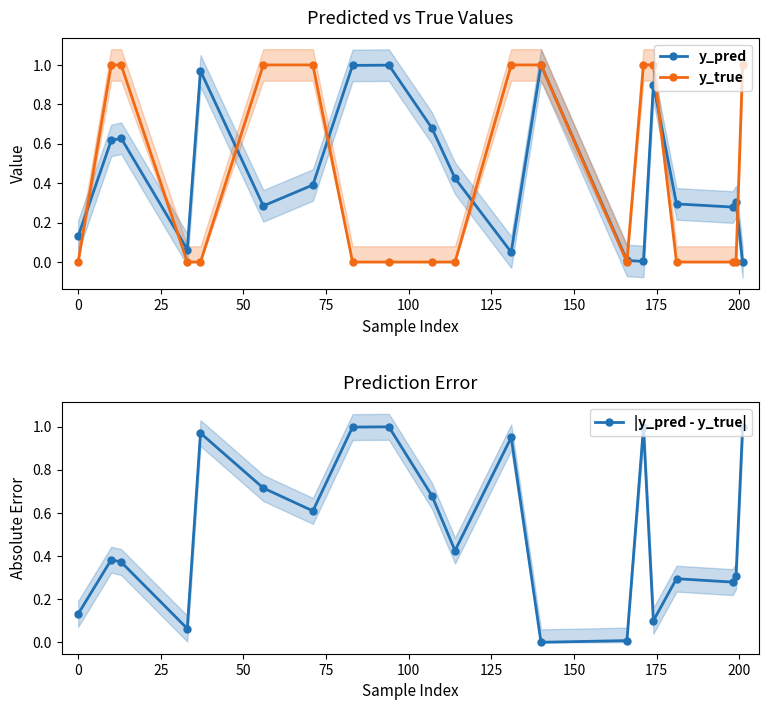

In y_pred, how many points are higher than both neighbors (excluding endpoints)?

6